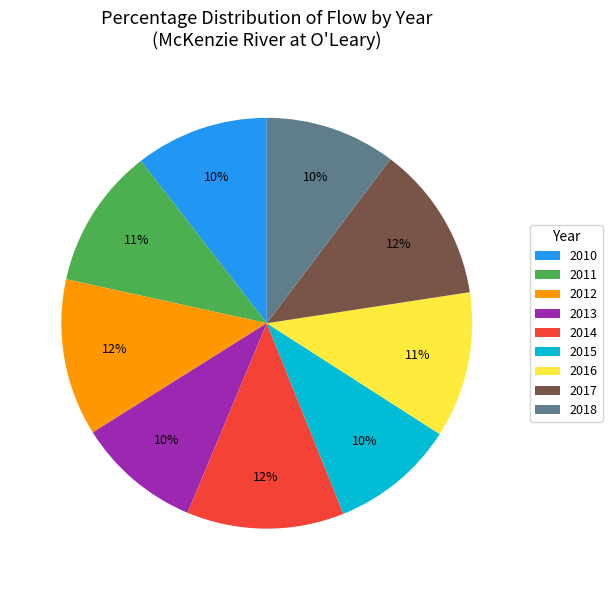

Between 2015 and 2016, which is larger?

2016